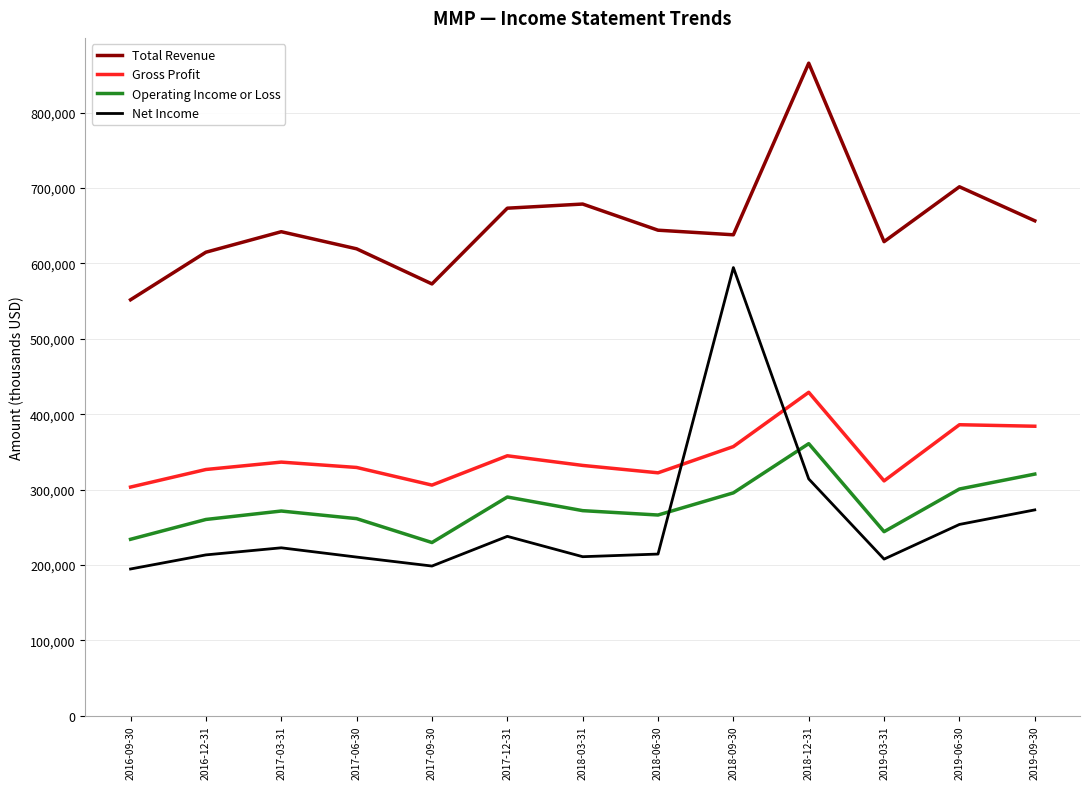

Which series changed the most between 2017-03-31 and 2018-09-30?

Net Income